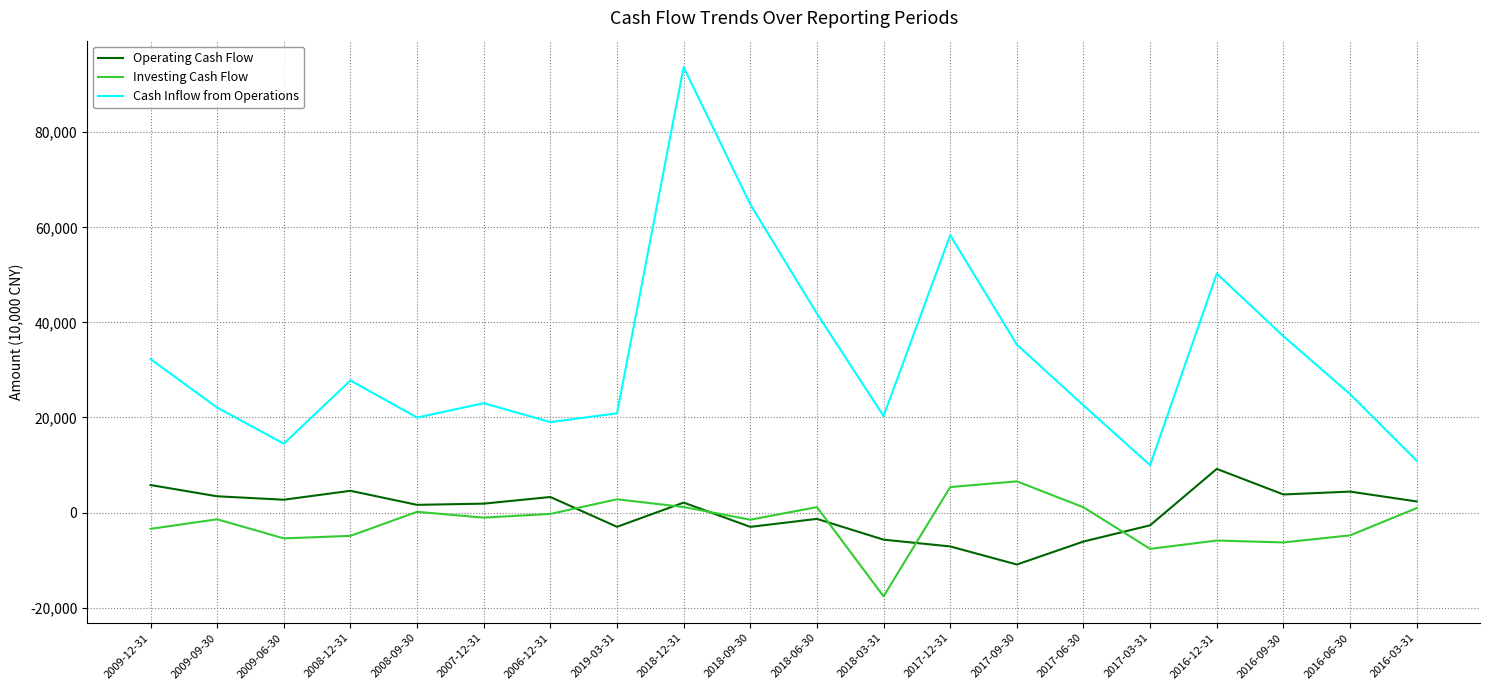

Which series changed the most between 2008-09-30 and 2018-09-30?

Cash Inflow from Operations